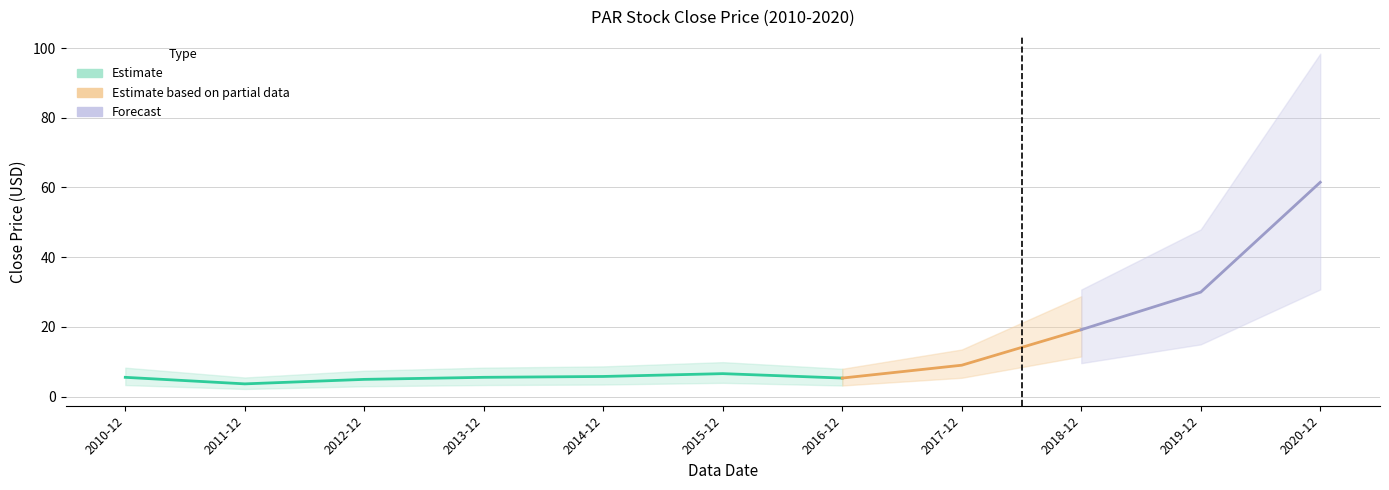

Reading right to left, list all the values displayed in this chart.

61.5	30.0	19.2	9.0	5.3	6.6	5.8	5.5	4.9	3.7	5.5